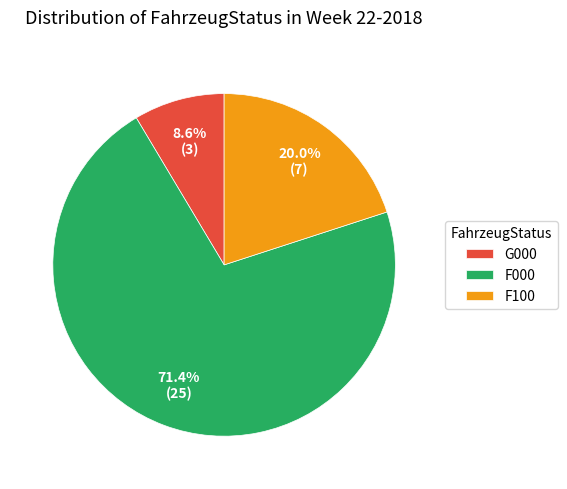

Rank the categories by value from highest to lowest.

F000, F100, G000